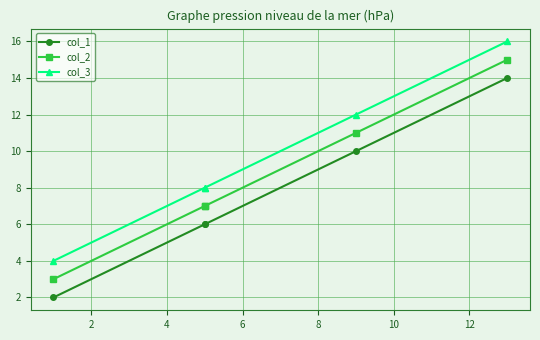

Which series has the largest total across all categories?

col_3